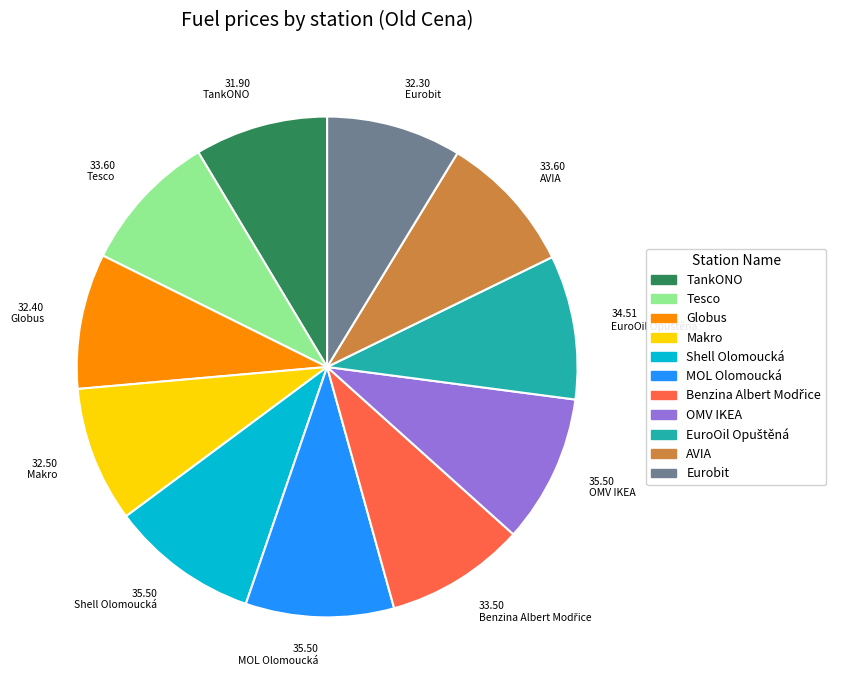

Which has a higher value, TankONO or MOL Olomoucká?

MOL Olomoucká